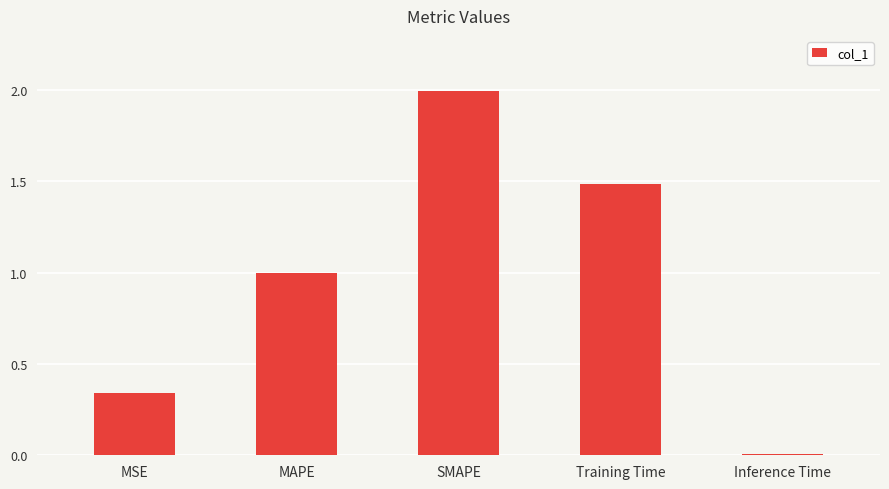

At which label is the value closest to 1?

MAPE